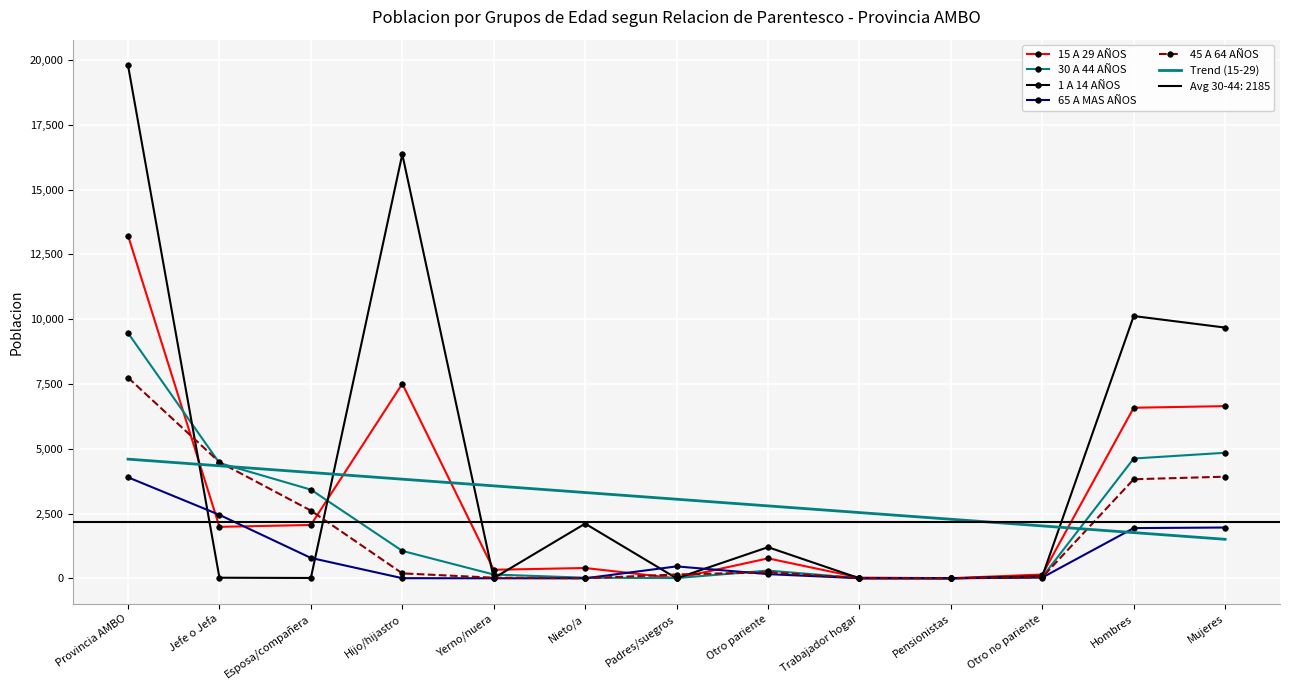

How many interior local peaks does the 45 A 64 AÑOS series have?

1